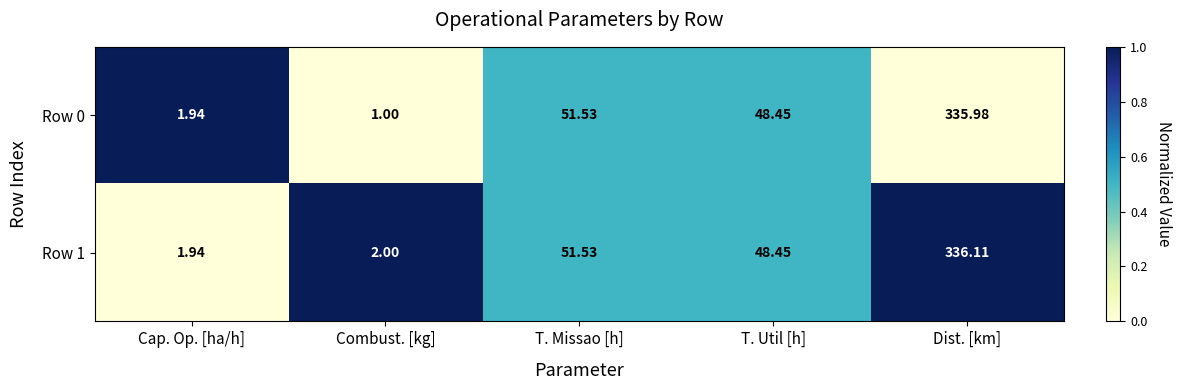

Which category has the highest value in the Row 1 series?

Dist. [km]